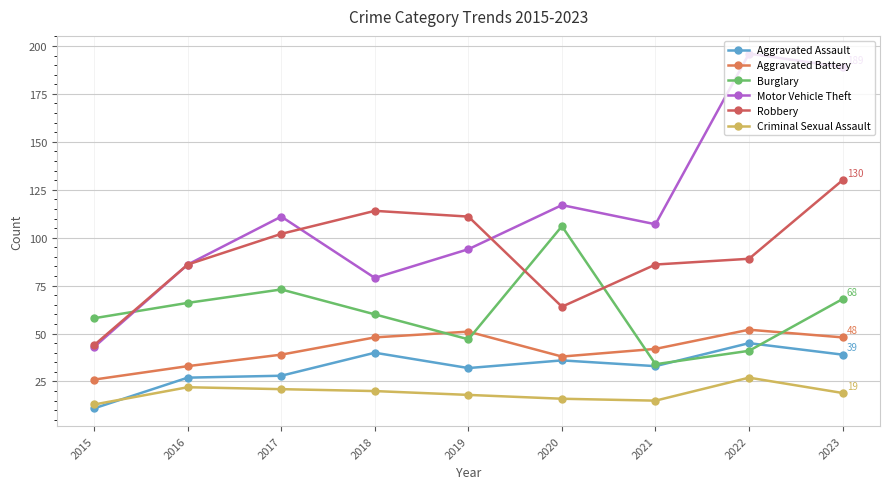

What is the difference between the second highest and minimum values in the Aggravated Assault series?

29